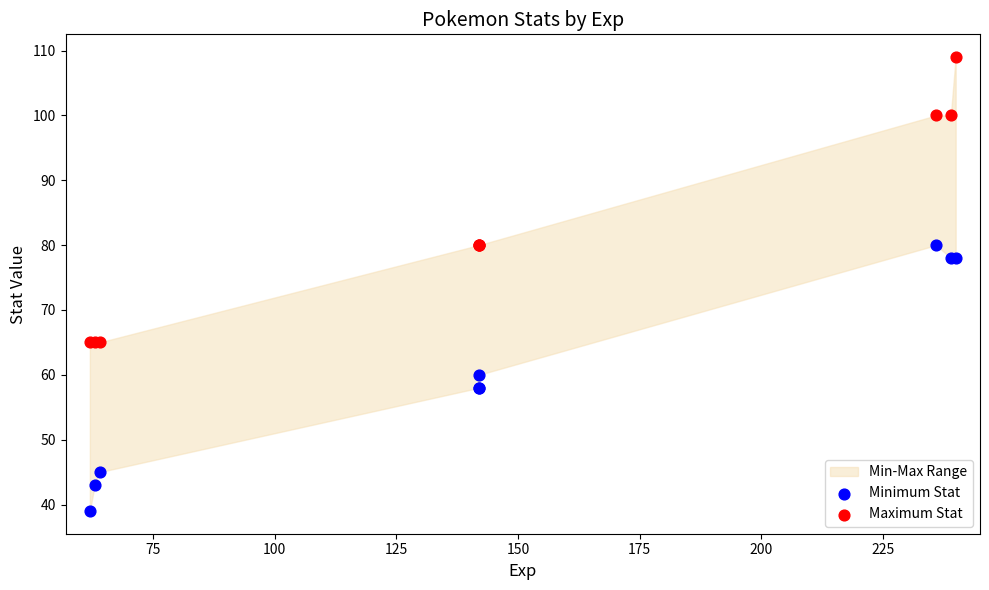

Which series contains the lowest Y value?

Minimum Stat